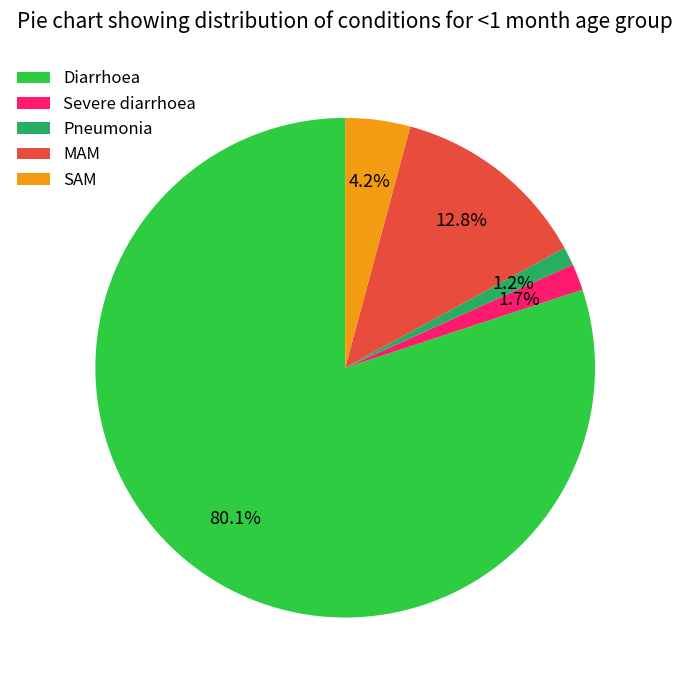

Rank the categories by value from lowest to highest.

Pneumonia, Severe diarrhoea, SAM, MAM, Diarrhoea